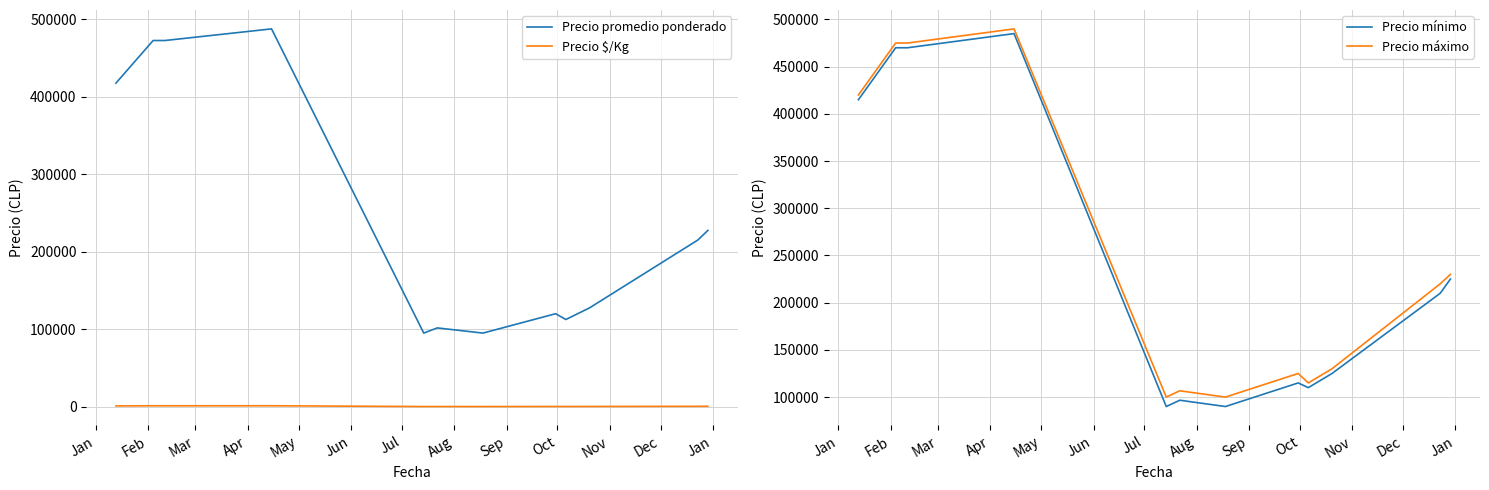

What is the value of the Precio mínimo point at the 11th from the left?

210000.0